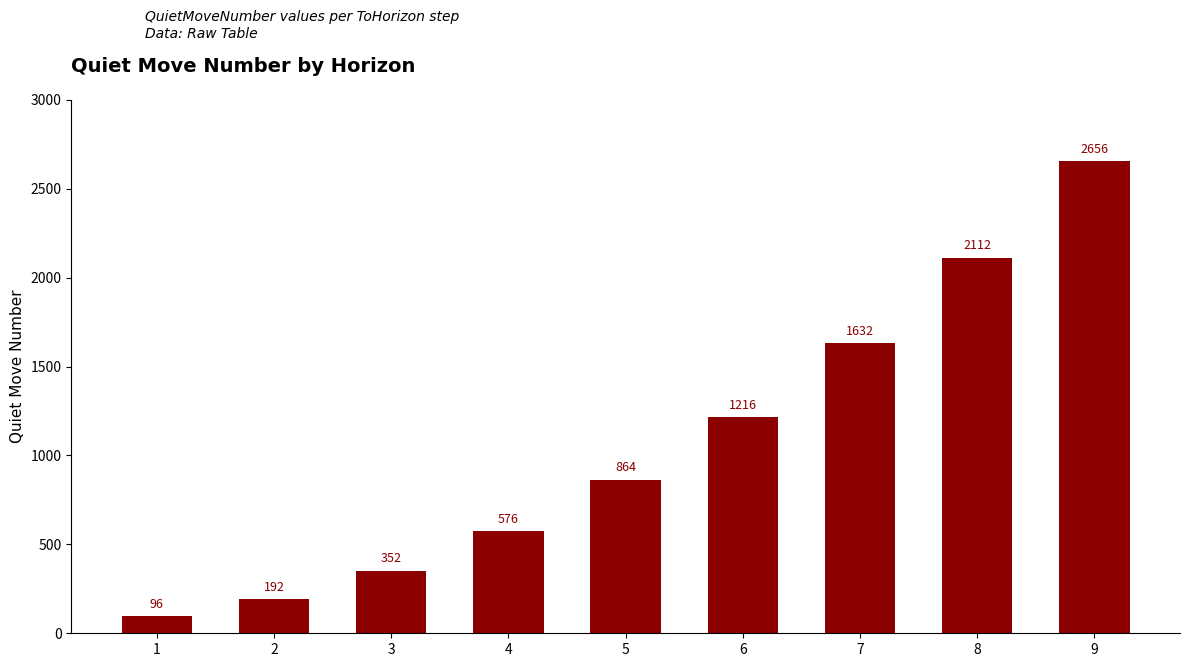

What value does the data have at 6?

1216